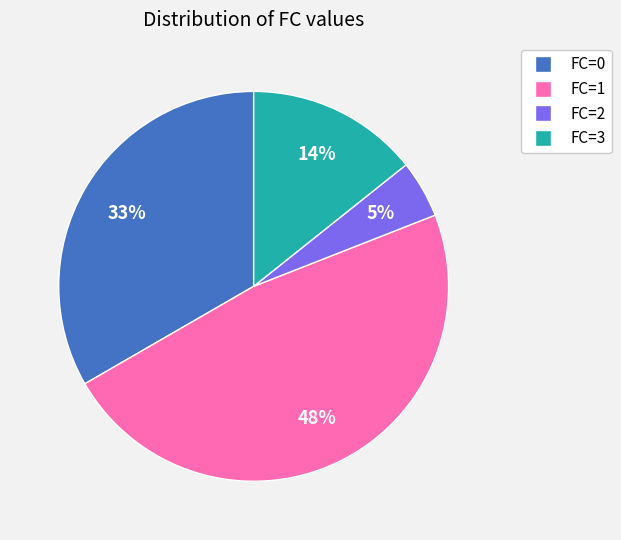

To the nearest percent, what percentage of the pie is FC=2?

5%